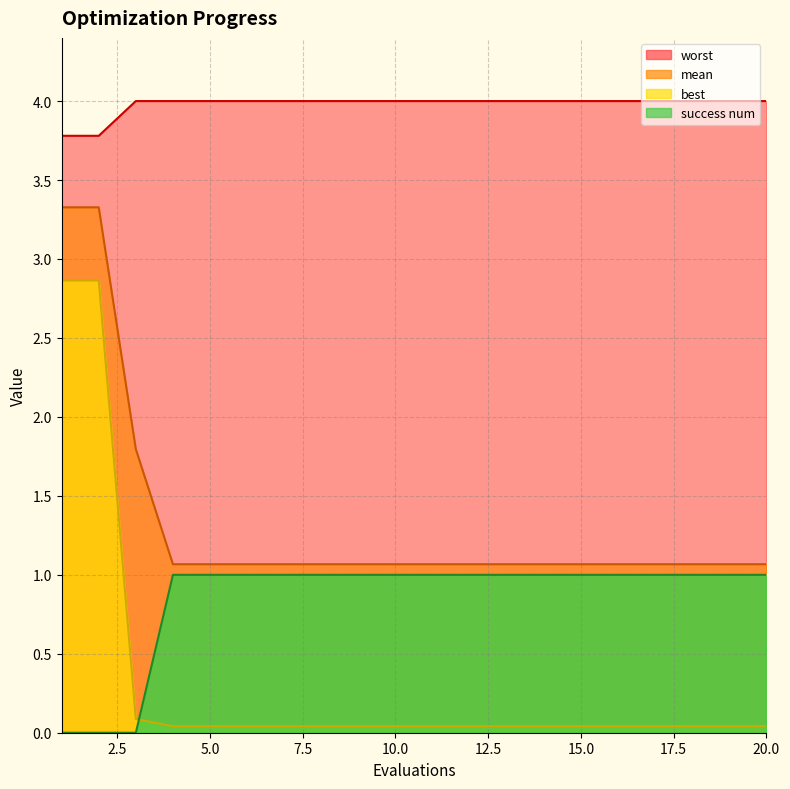

Which label corresponds to the smallest value in the chart?

1